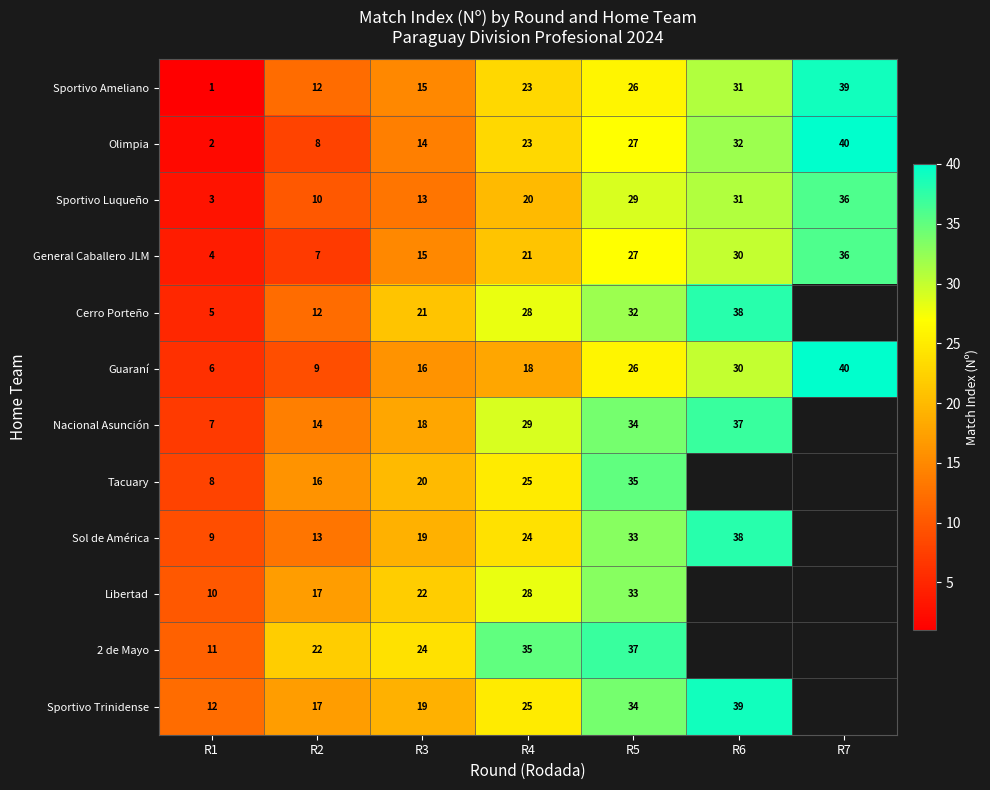

Which has a higher value, R3 or R7?

R7